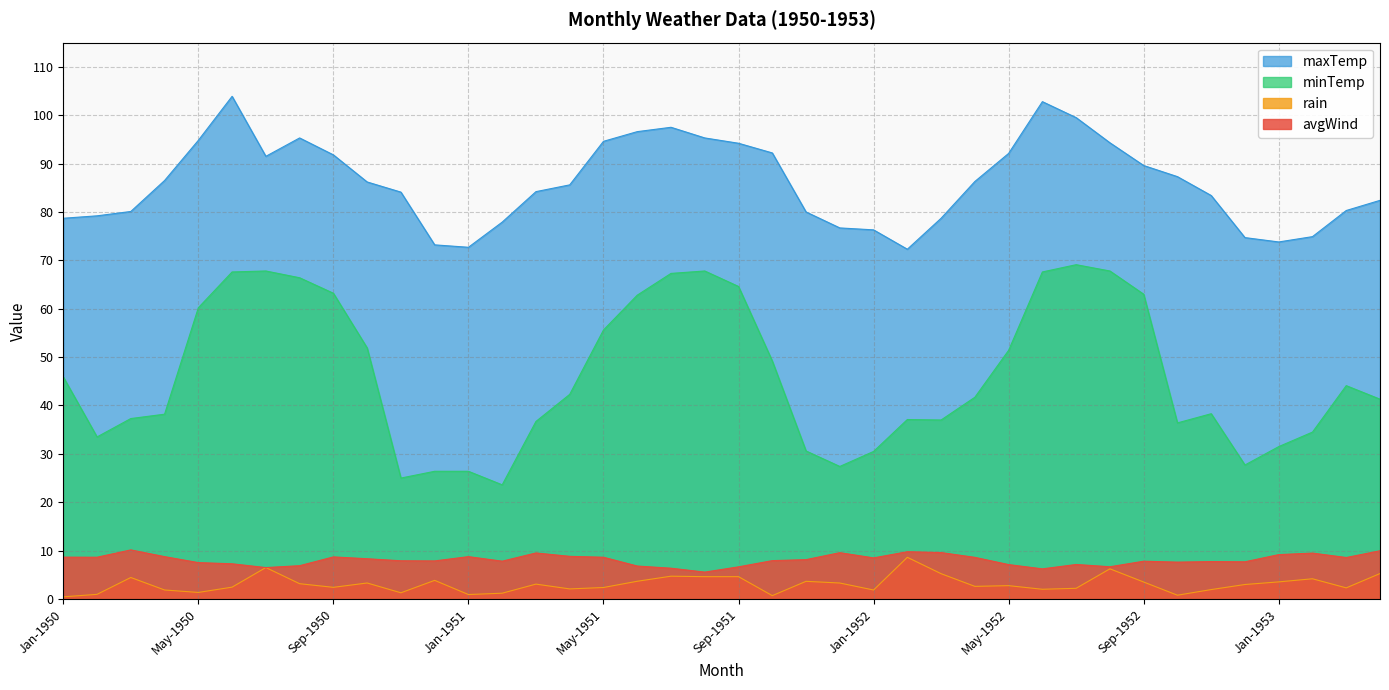

What are all the series names shown in the legend?

maxTemp, minTemp, rain, avgWind